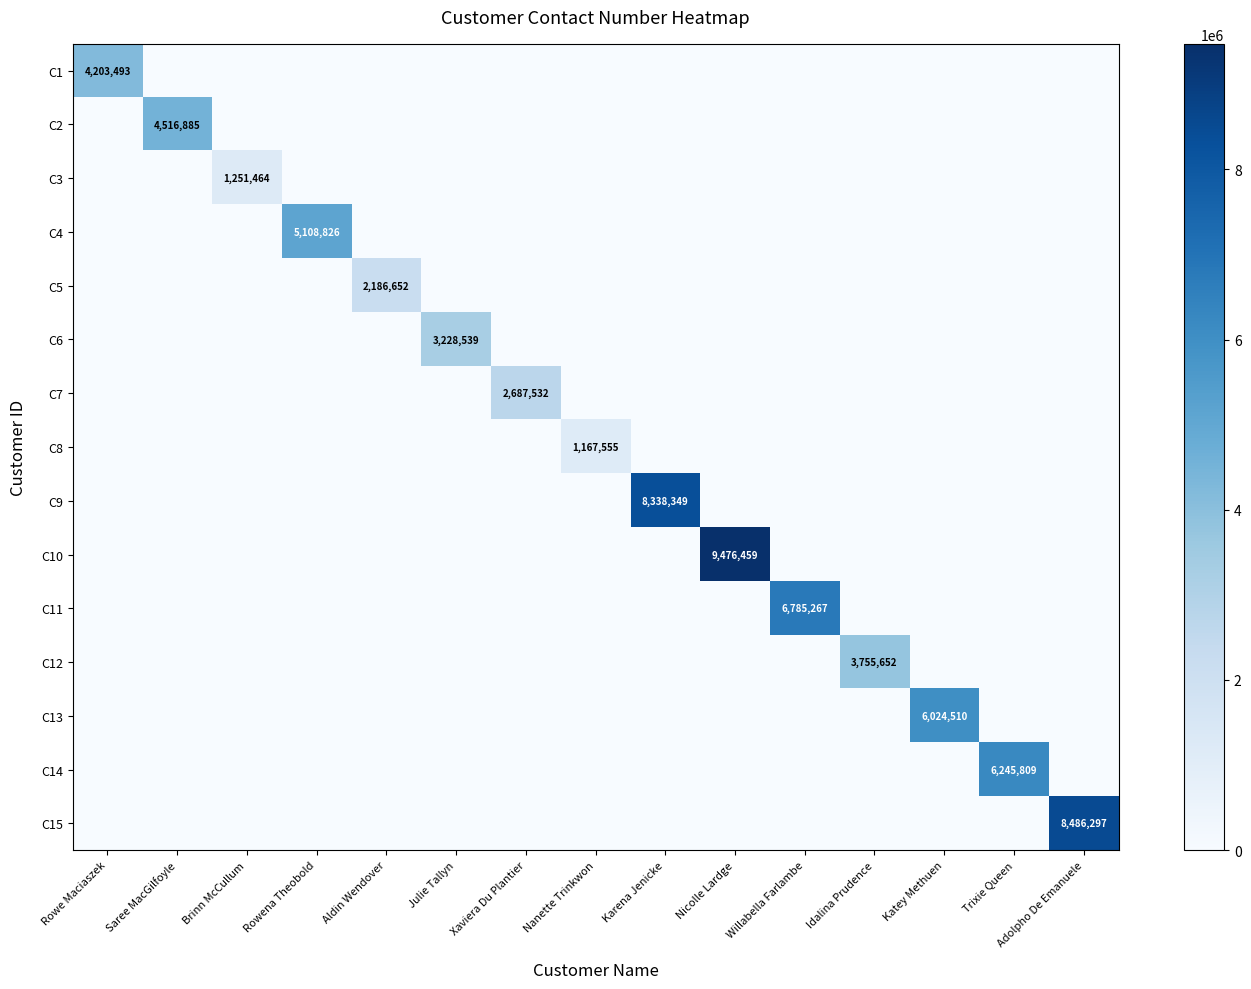

Rank the series at Katey Methuen from lowest to highest value.

C1, C2, C3, C4, C5, C6, C7, C8, C9, C10, C11, C12, C14, C15, C13